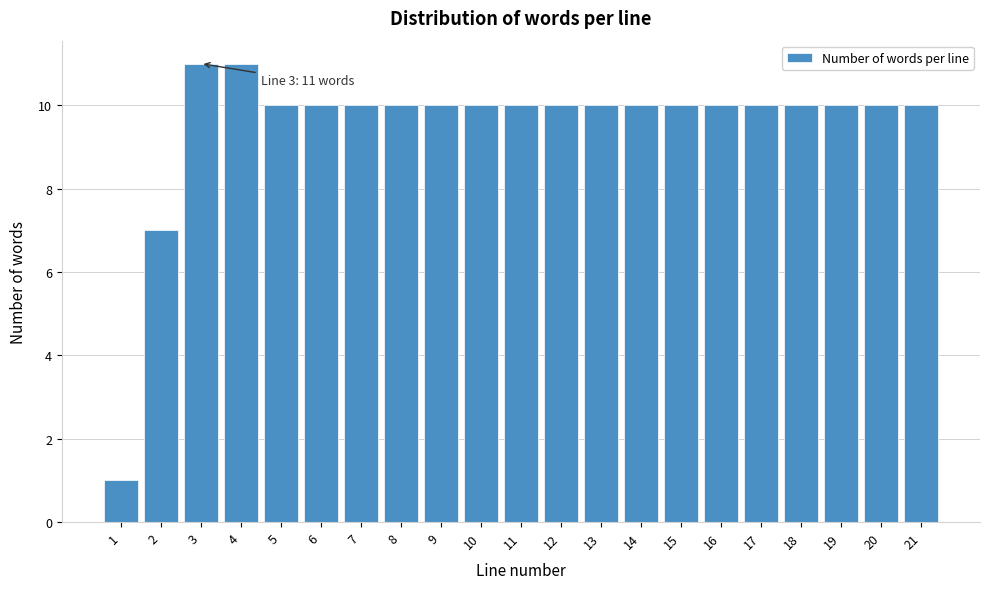

Reading left to right, transcribe all the data shown in this chart.

1	7	11	11	10	10	10	10	10	10	10	10	10	10	10	10	10	10	10	10	10